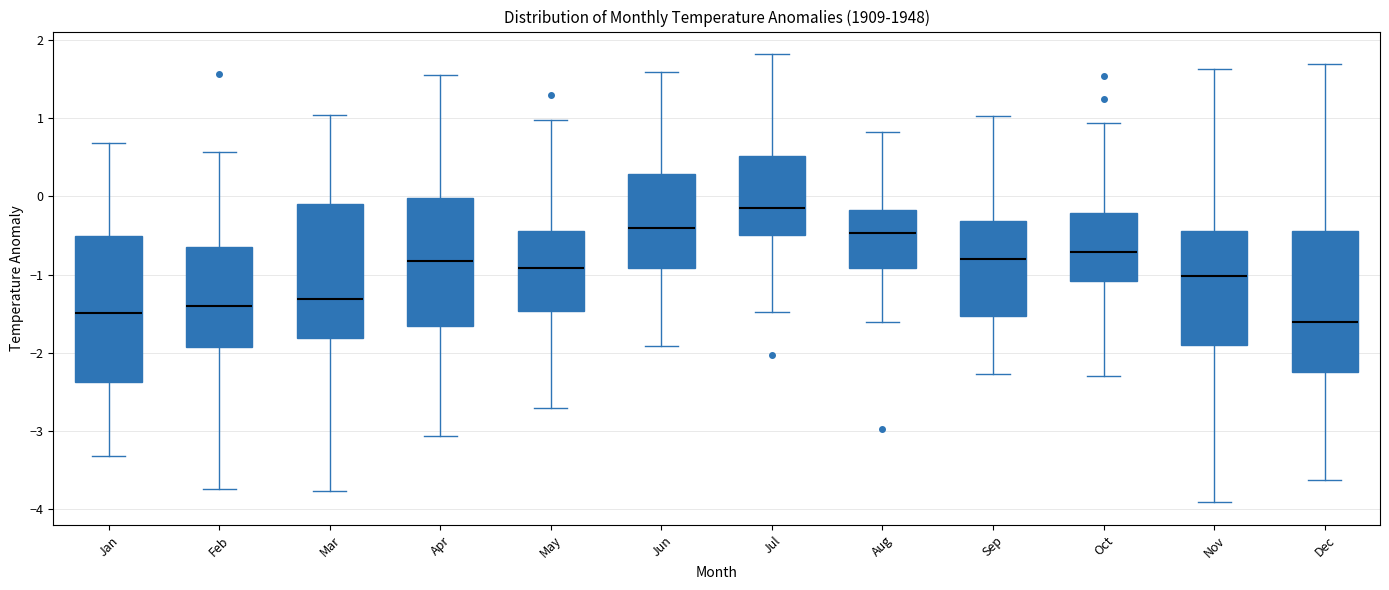

Where does the upper whisker of the box for Jun end on the y-axis? The values are not printed on the chart, so give them approximately, as read against the axis.

1.6